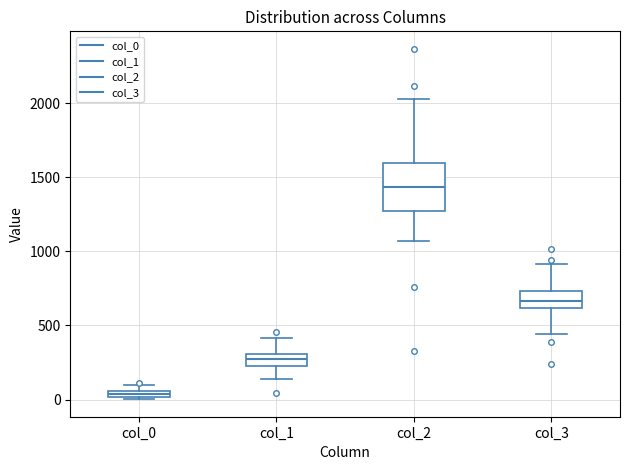

Which box has the highest median line?

col_2